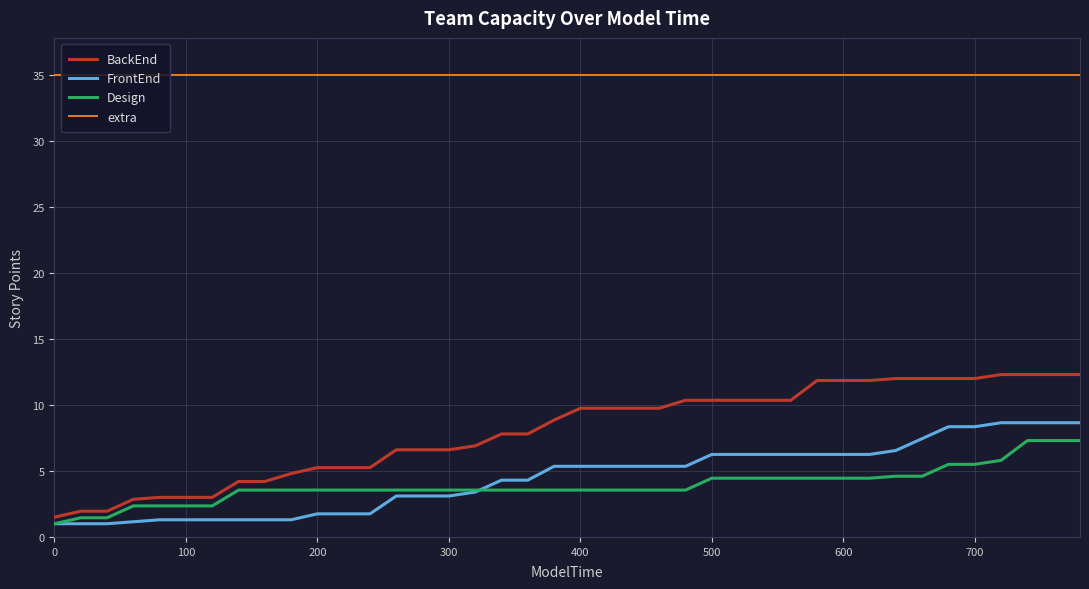

How many lines are shown in the chart?

4